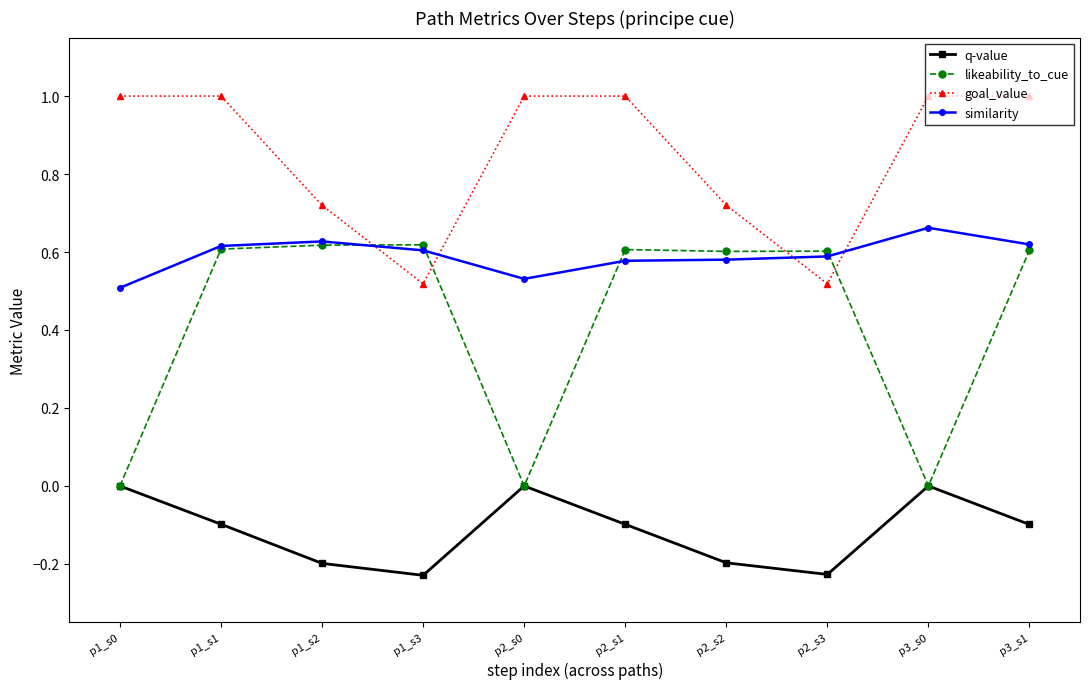

True or false: q-value and similarity cross at least once.

False